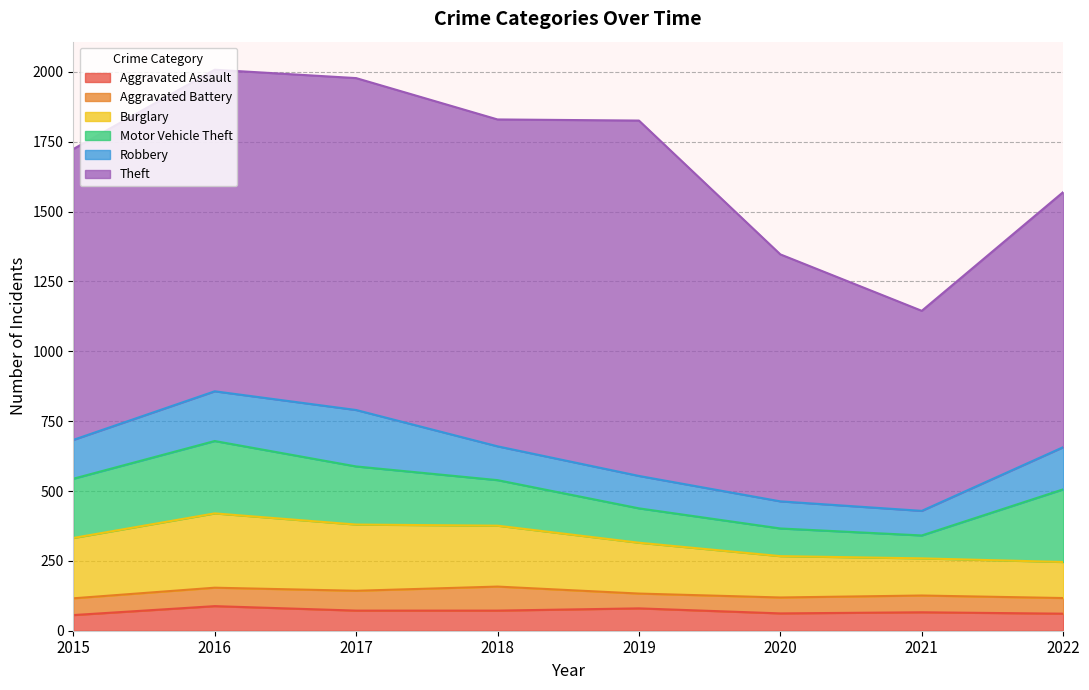

Where is Aggravated Assault nearest to the value 72?

2017